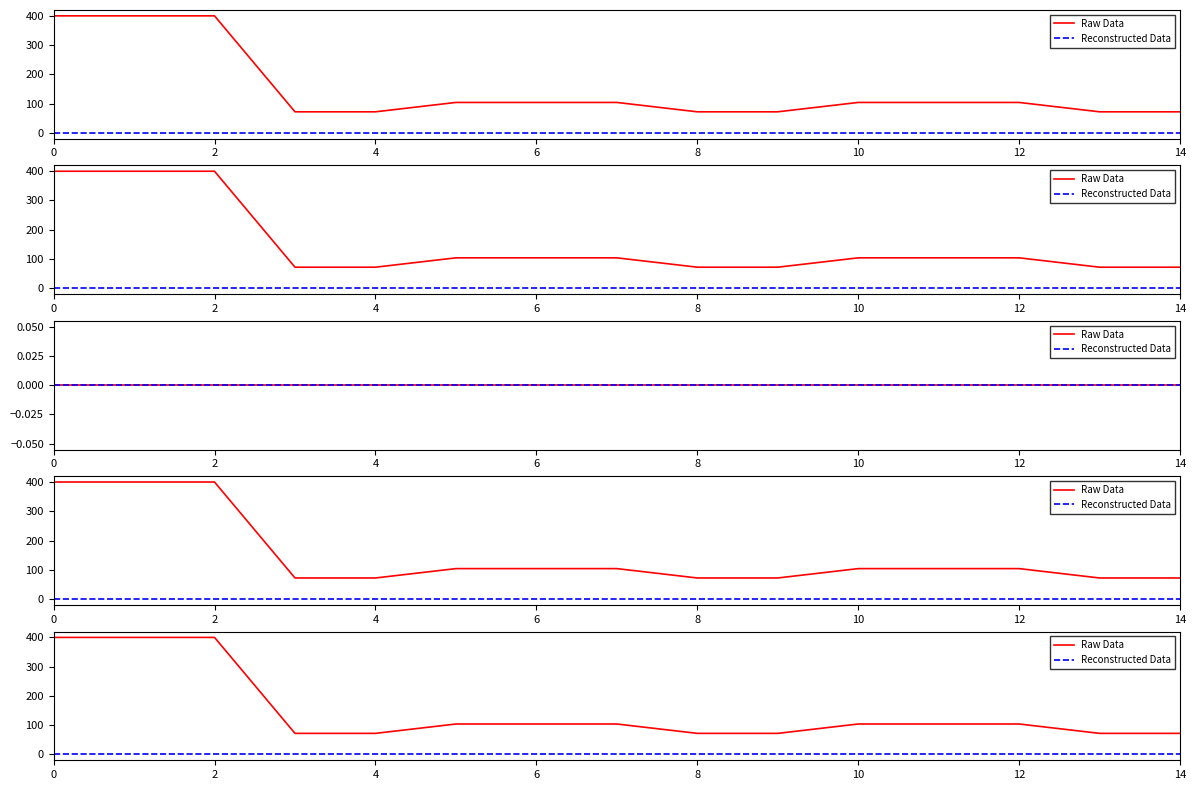

Is it true that Raw Data equals 104.0 at 10?

True